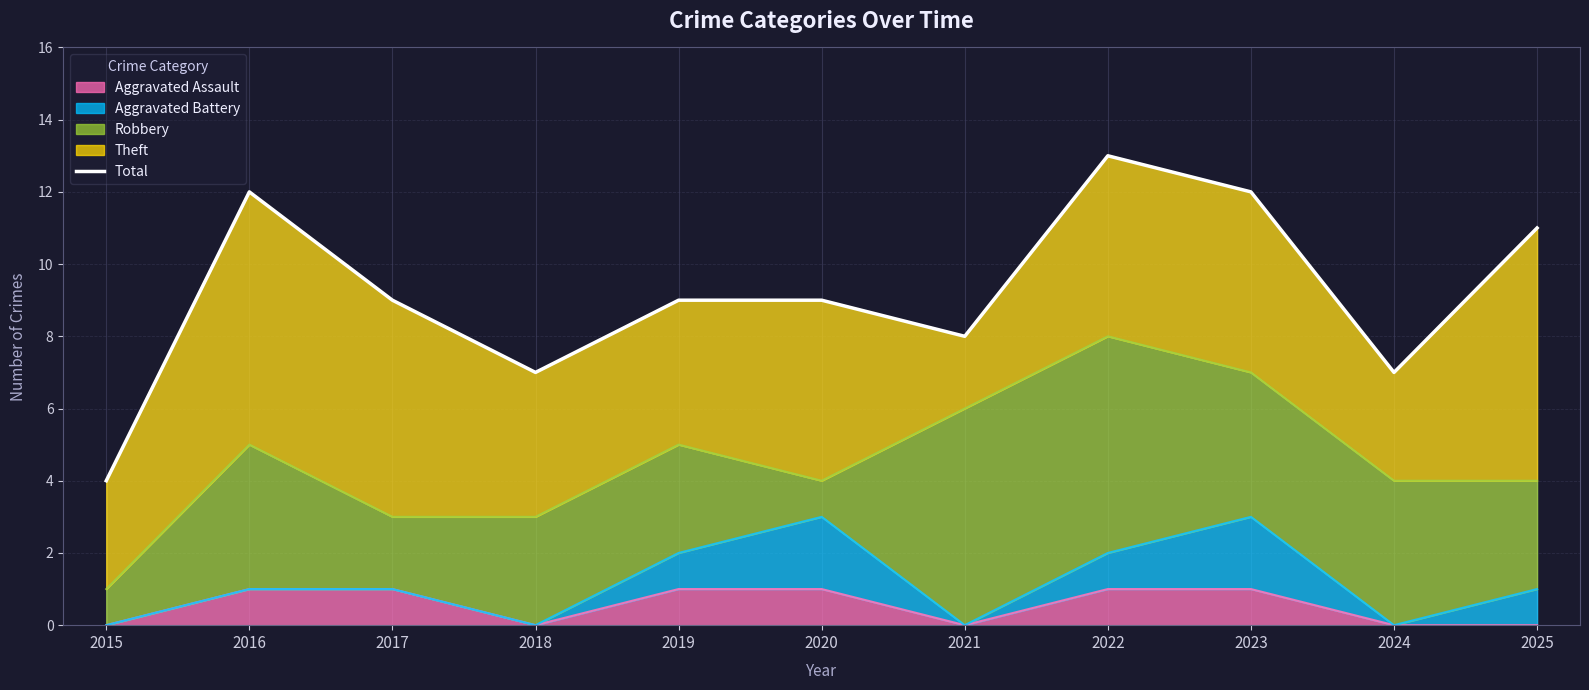

Where is the first local minimum?

2018